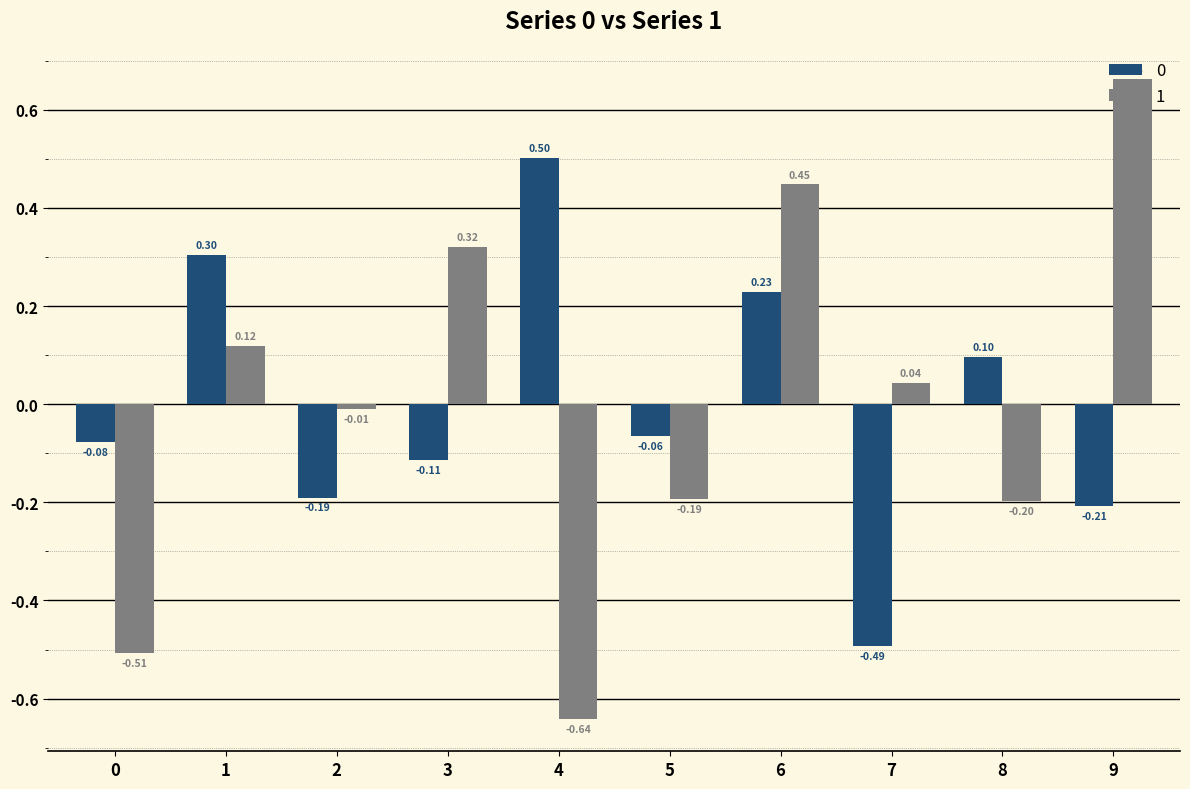

What is the difference between the maximum and minimum values in the 0 series?

1.0